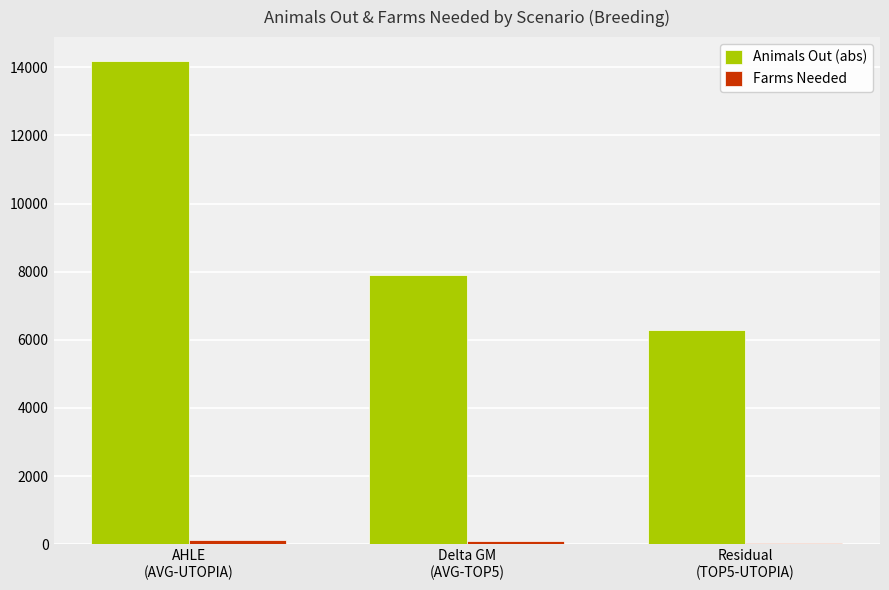

What is the sum of all Animals Out (abs) values?

28356